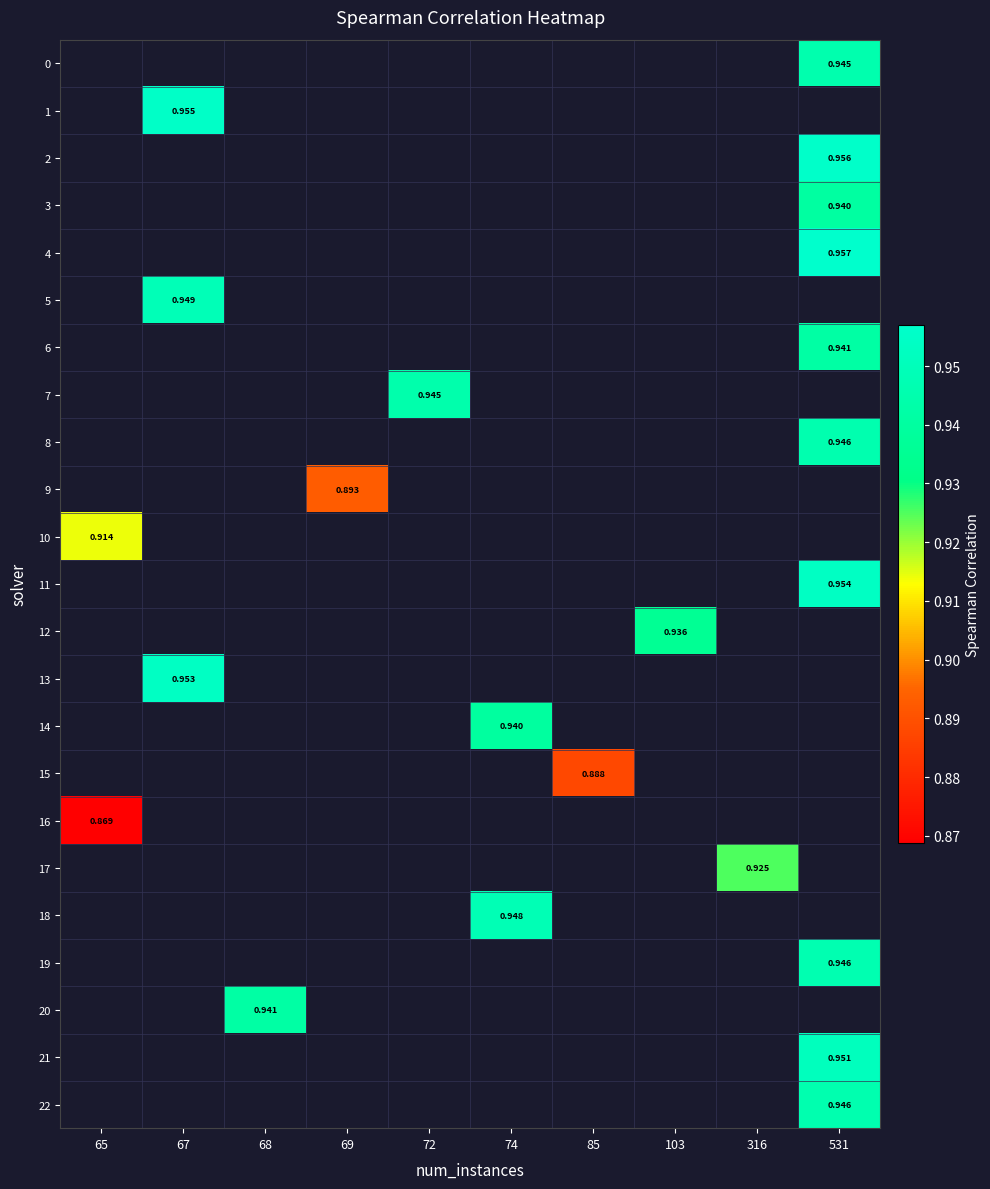

How many series are shown in this chart?

23